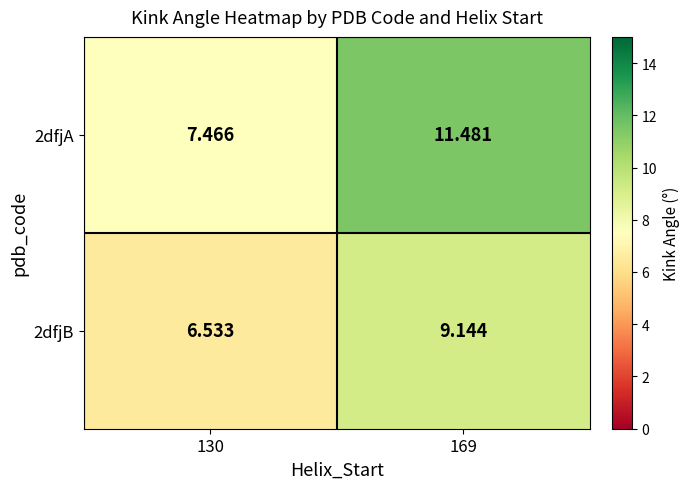

Is the value of 2dfjB at 130 greater than the value of 2dfjA at 169?

No